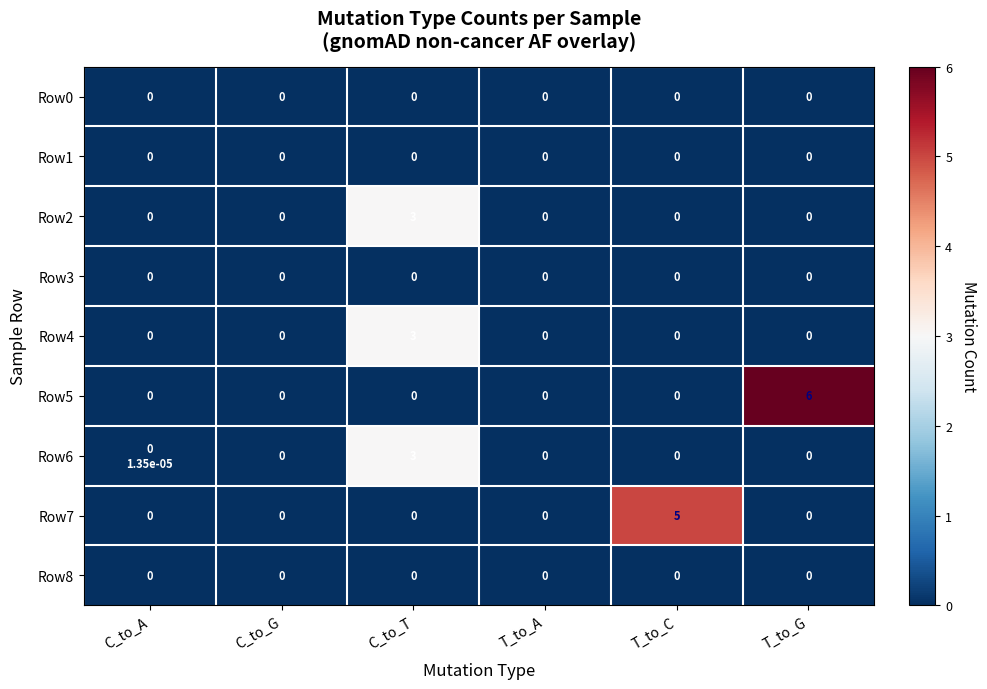

What is the spread (max minus min) of values at T_to_C?

5